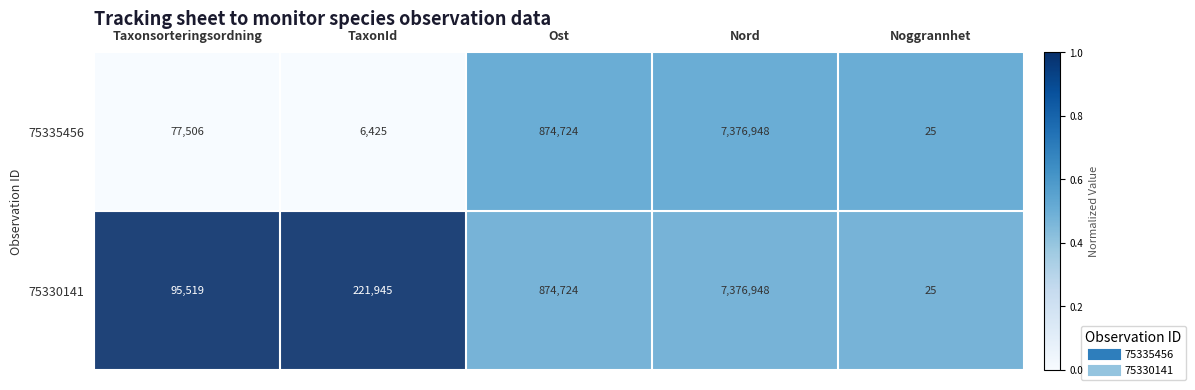

Rank the series by their average value, from lowest to highest.

75335456, 75330141